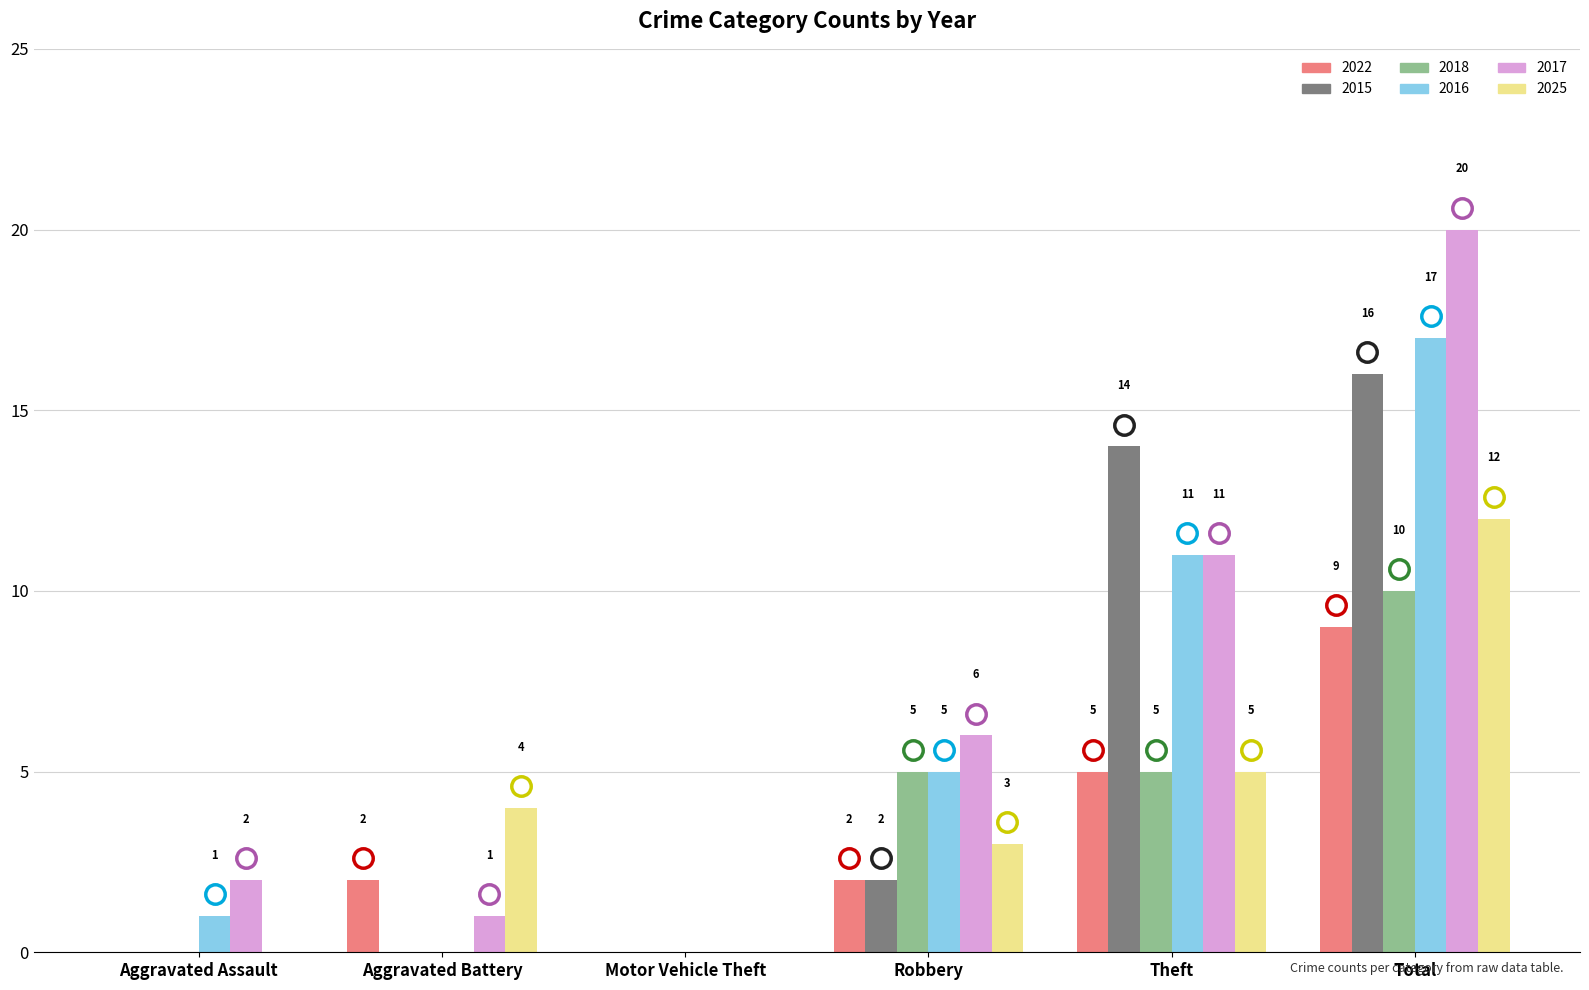

At which label does 2025 reach its peak?

Total